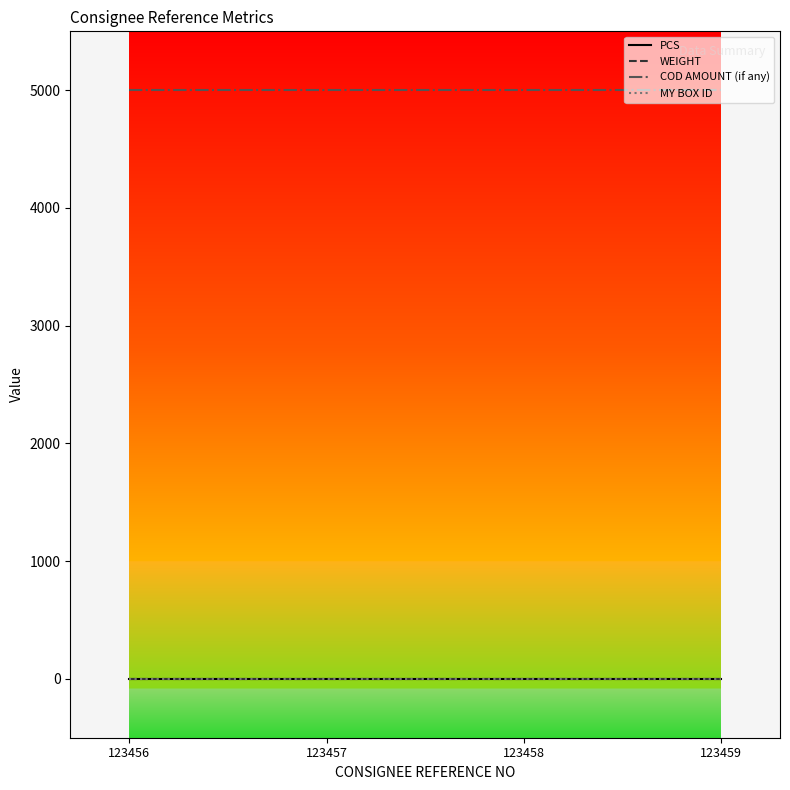

Is it true that MY BOX ID equals 3.0 at 123457?

True